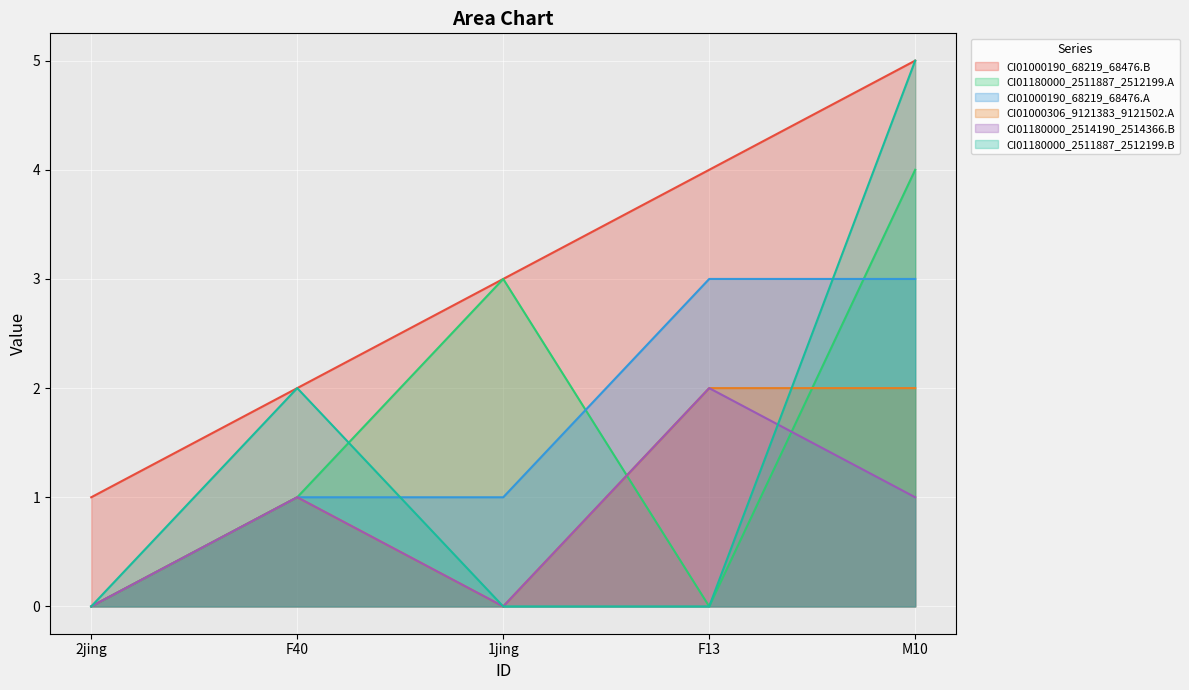

Rank the series at F13 from lowest to highest value.

CI01180000_2511887_2512199.A, CI01180000_2511887_2512199.B, CI01000306_9121383_9121502.A, CI01180000_2514190_2514366.B, CI01000190_68219_68476.A, CI01000190_68219_68476.B